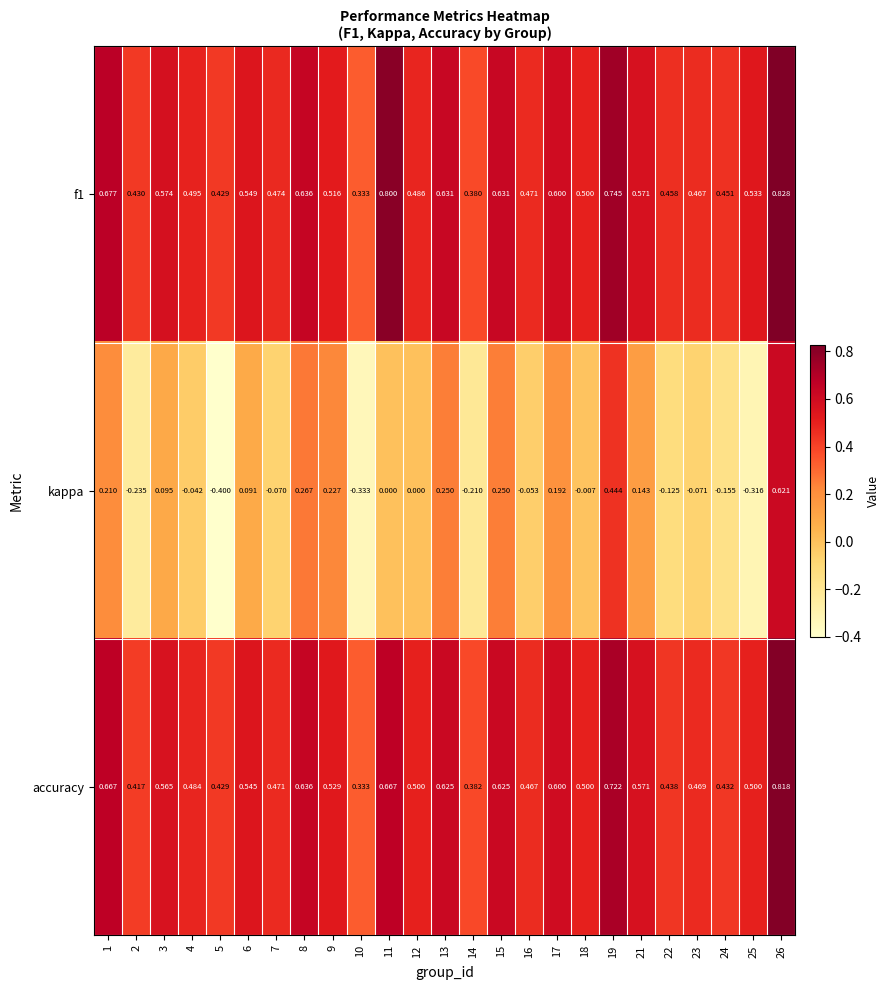

Is the value of f1 at 3 greater than the value of accuracy at 6?

Yes